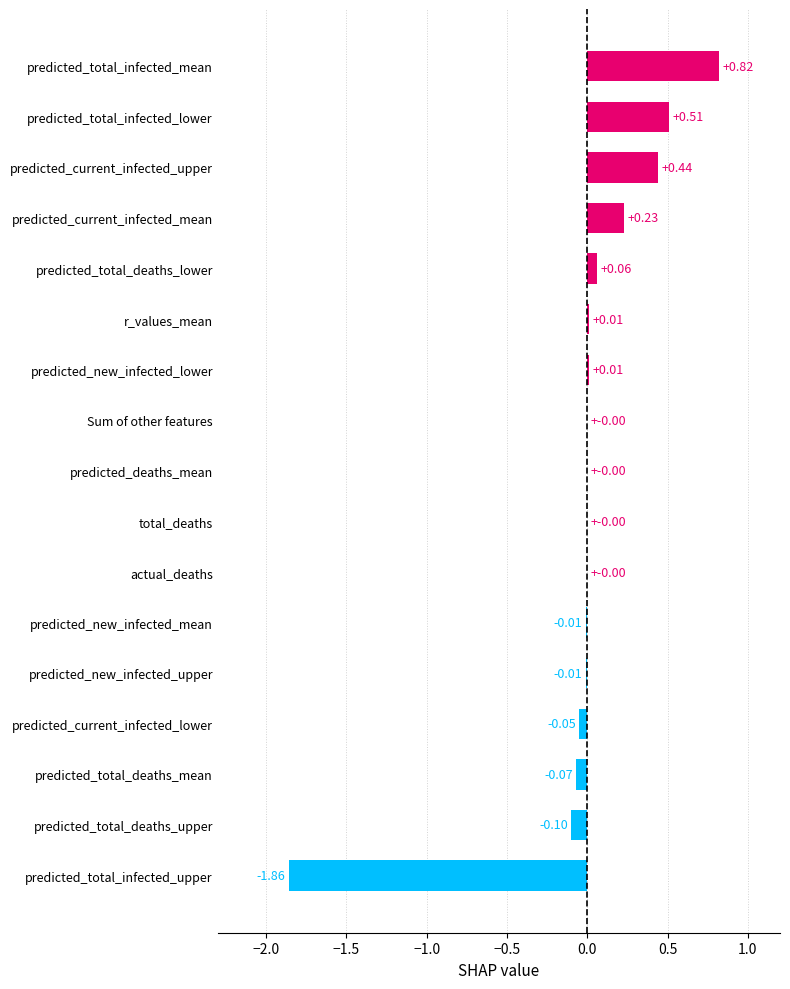

Which label corresponds to the largest value in the chart?

predicted_total_infected_mean